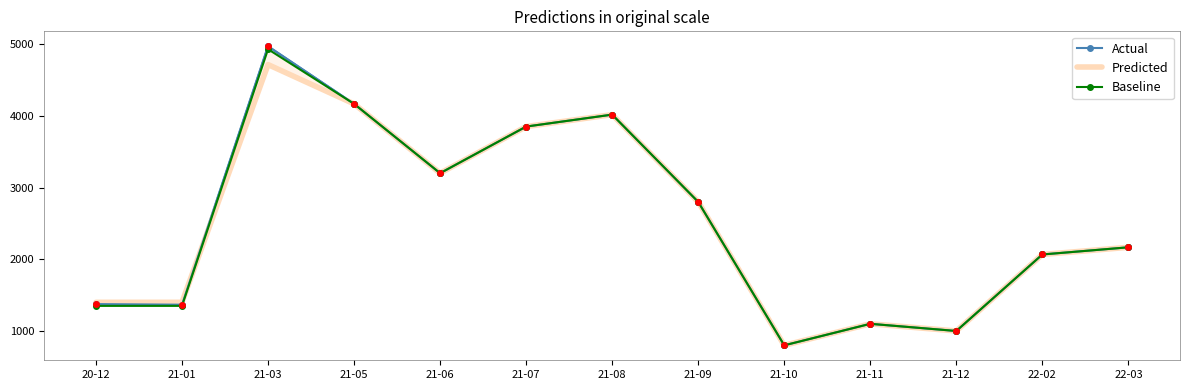

What is the difference between the maximum and second lowest values in the Baseline series?

3928.6